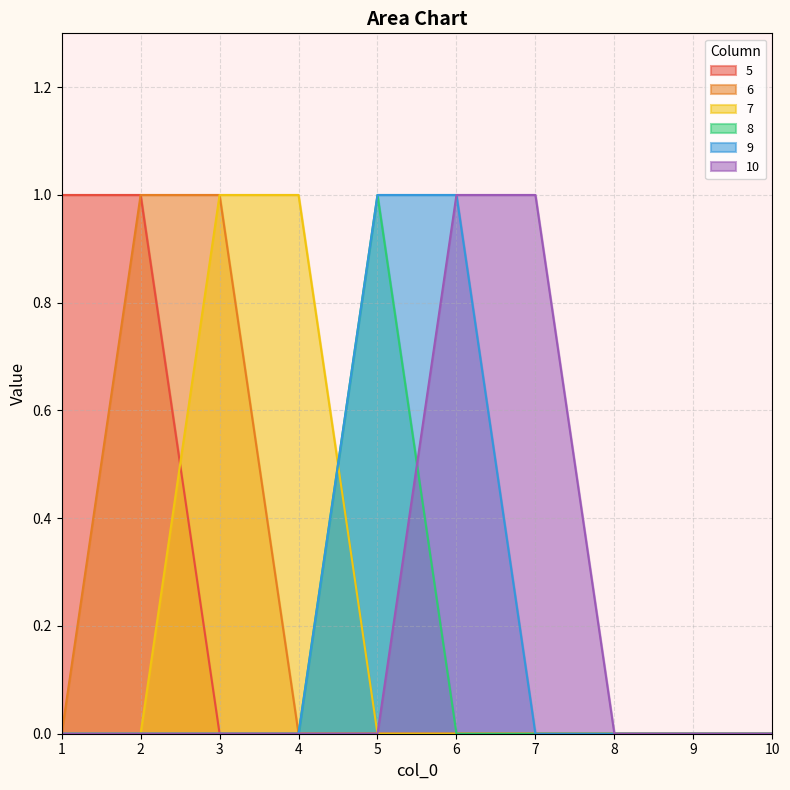

What is the maximum value shown in the chart?

1